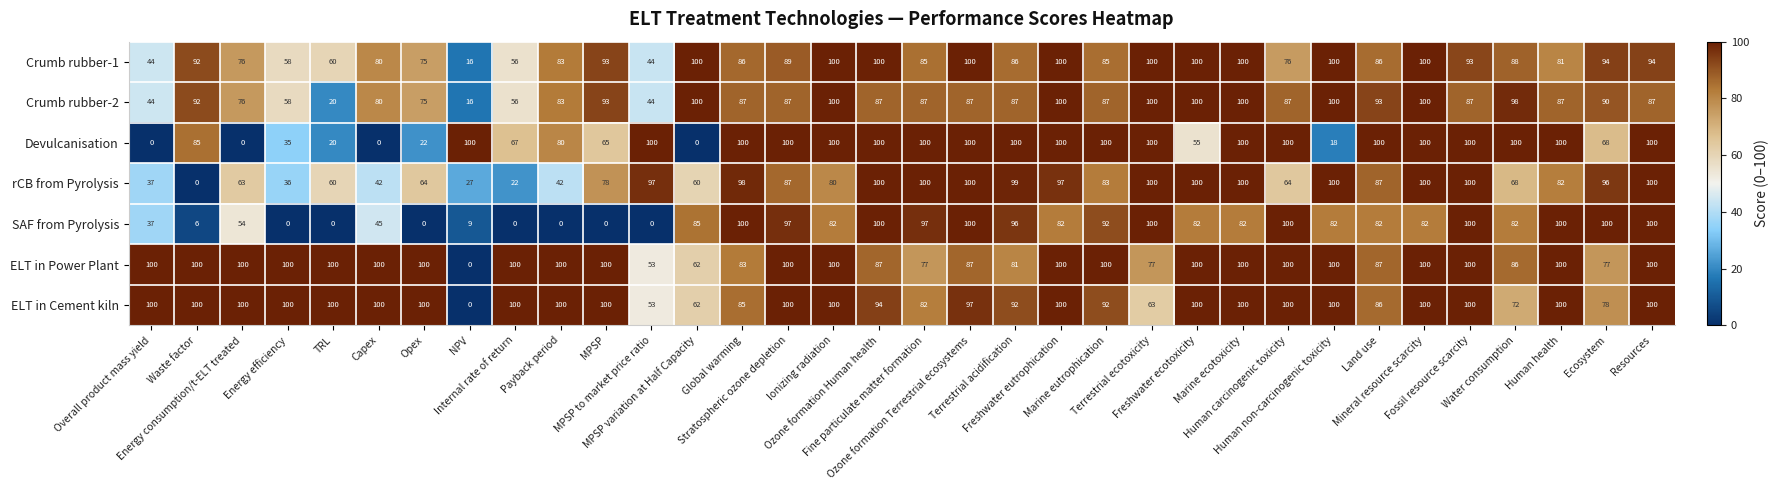

Which series has the largest total across all categories?

ELT in Power Plant